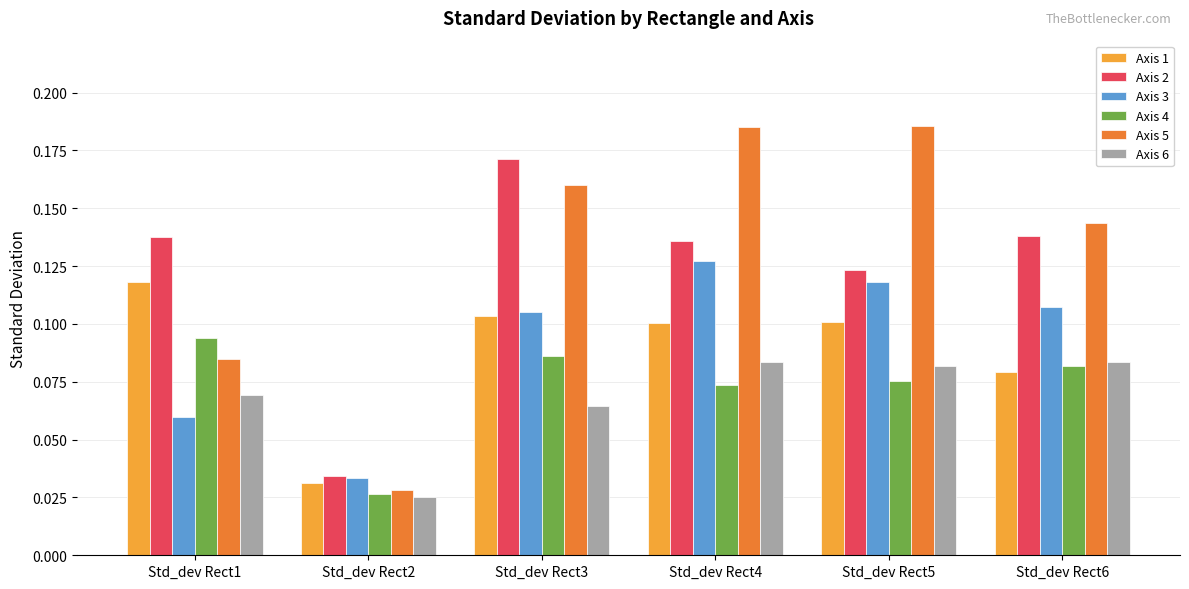

Which category has the lowest value in the Axis 1 series?

Std_dev Rect2